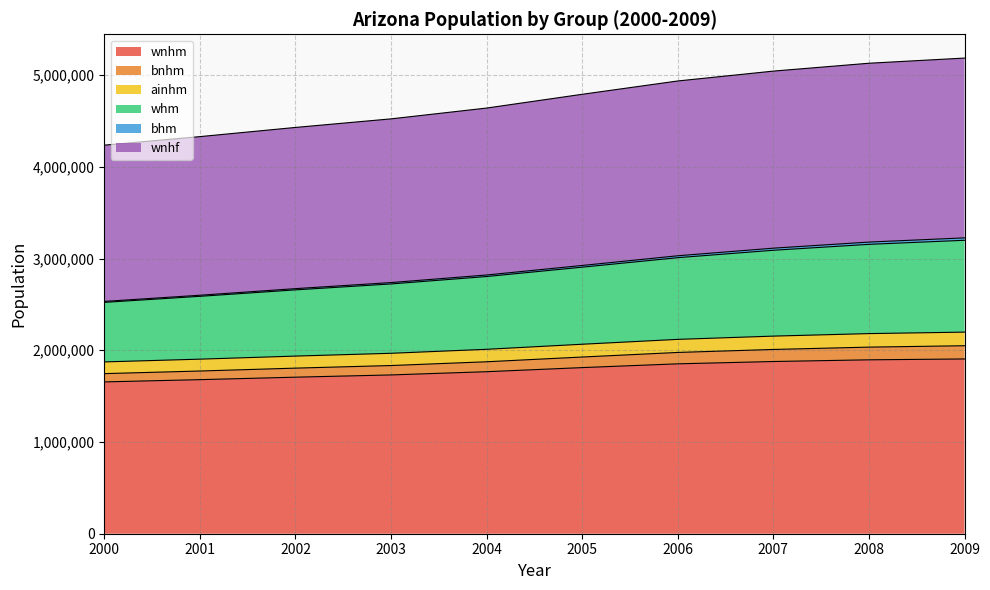

How many distinct data groups are displayed?

6